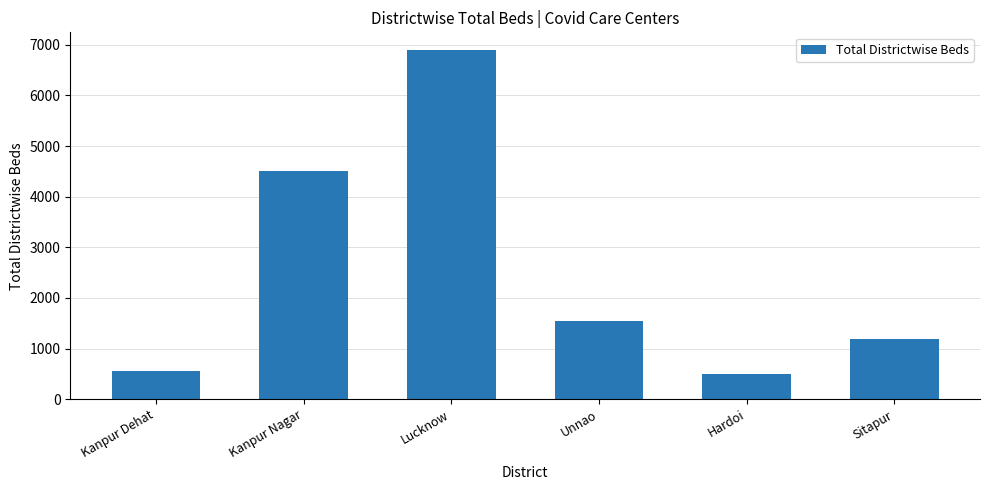

Rank the categories by value from lowest to highest.

Hardoi, Kanpur Dehat, Sitapur, Unnao, Kanpur Nagar, Lucknow